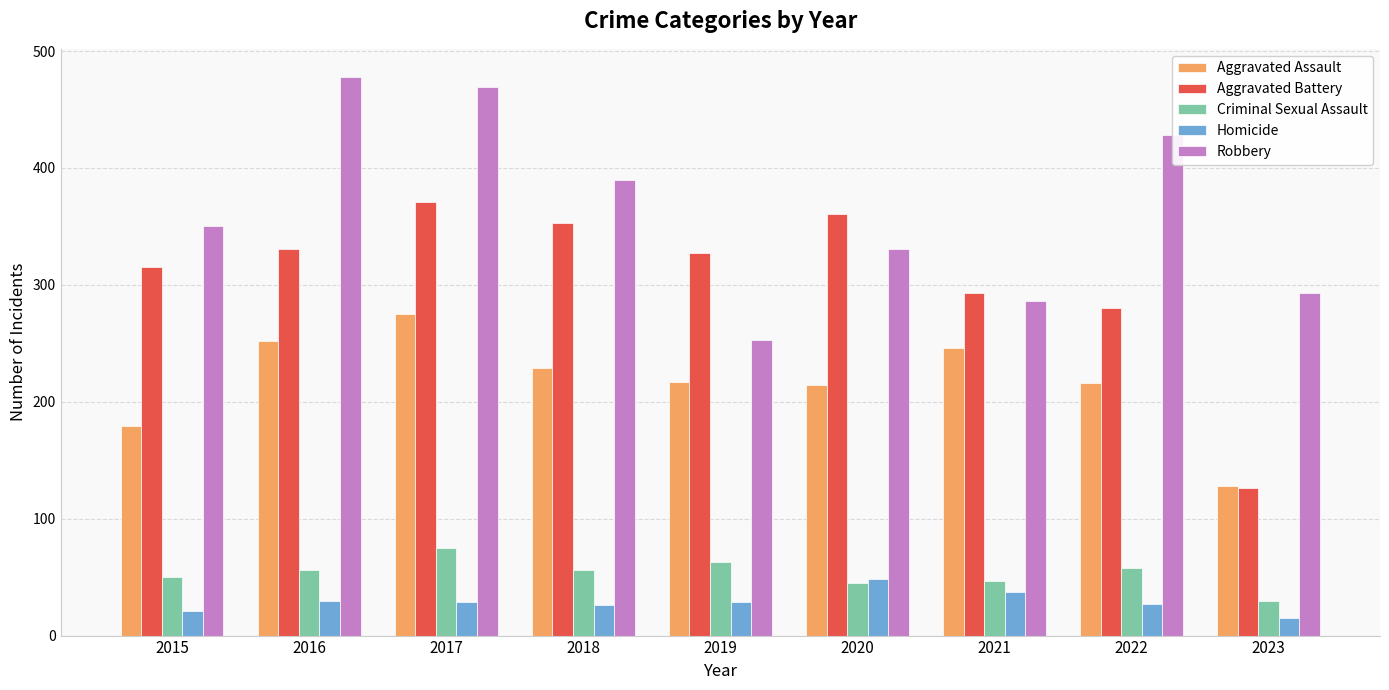

What is the value of the Robbery bar at the 1st from the left?

350